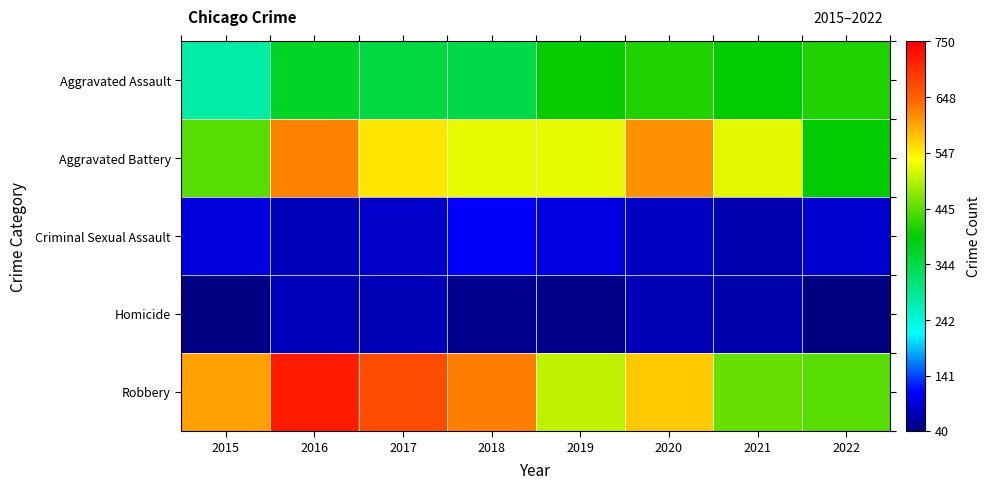

Which series has the widest spread of values?

Robbery